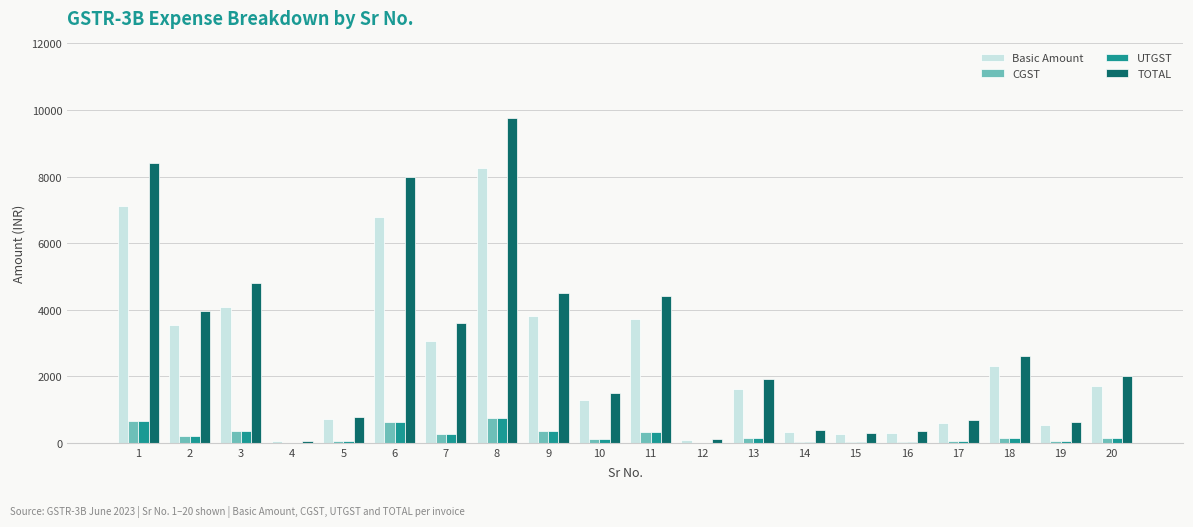

What is the maximum value shown in the chart?

9752.7